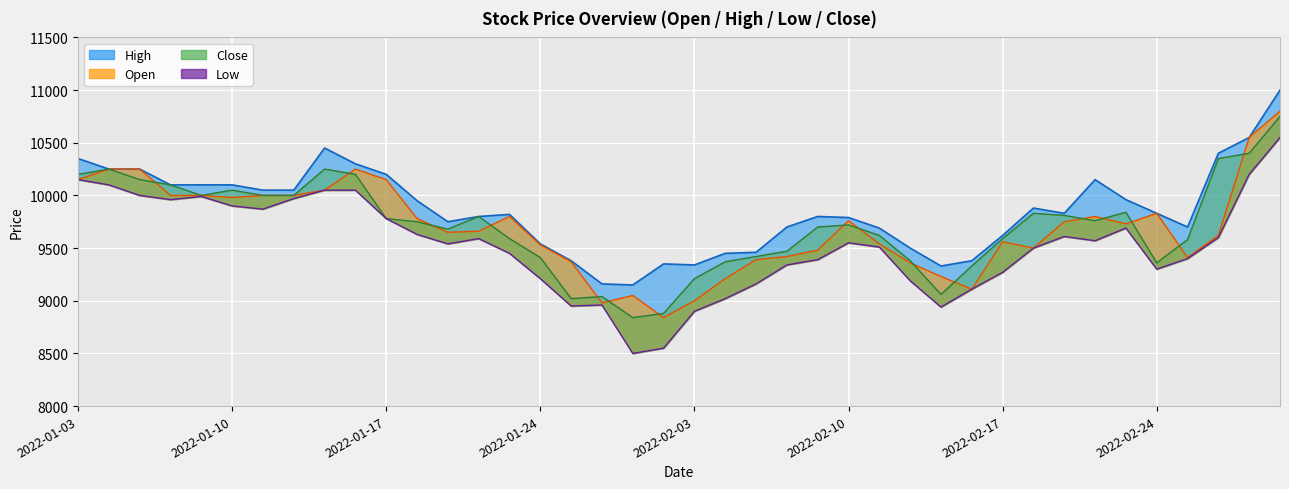

True or false: Open has more than 0 points higher than both neighbors.

True